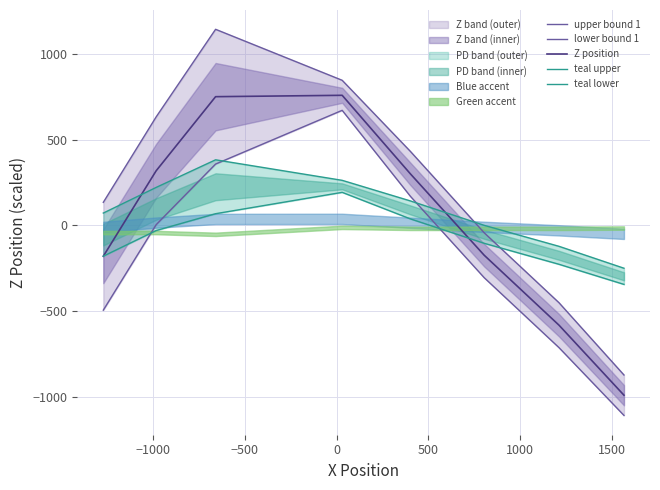

What is the value of the teal lower point at the 5th from the left?

37.6